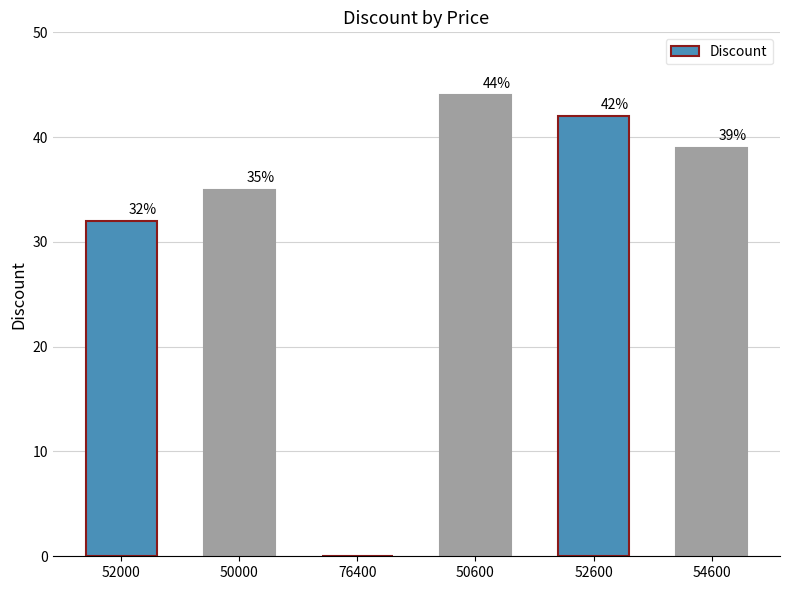

The value at 76400 is 29. True or false?

False